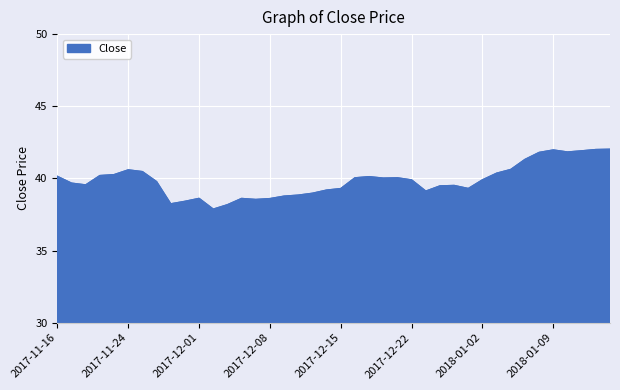

What is the minimum value shown in the chart?

37.9